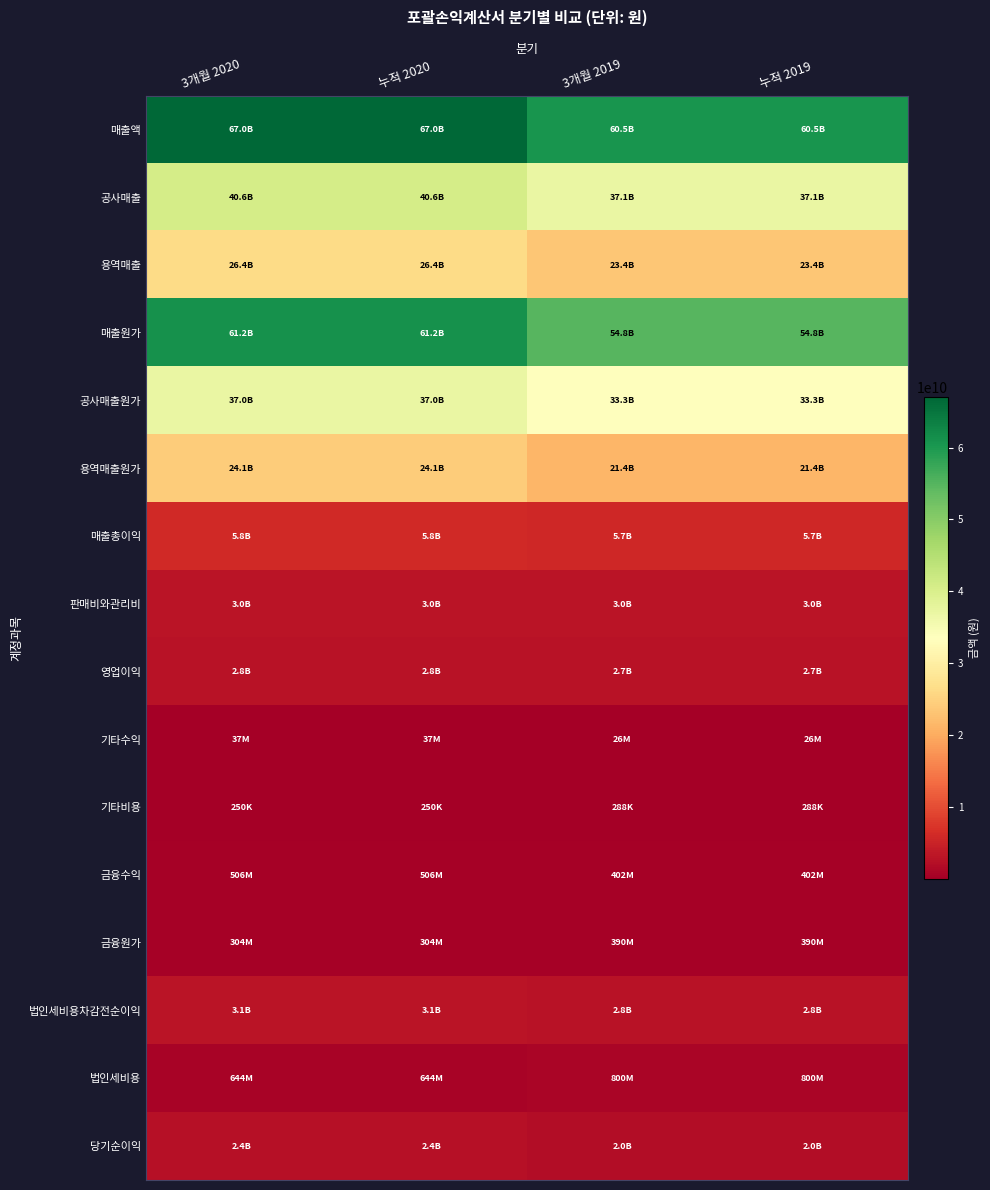

List the series in order of their peak value, lowest first.

기타비용, 기타수익, 금융원가, 금융수익, 법인세비용, 당기순이익, 영업이익, 판매비와관리비, 법인세비용차감전순이익, 매출총이익, 용역매출원가, 용역매출, 공사매출원가, 공사매출, 매출원가, 매출액